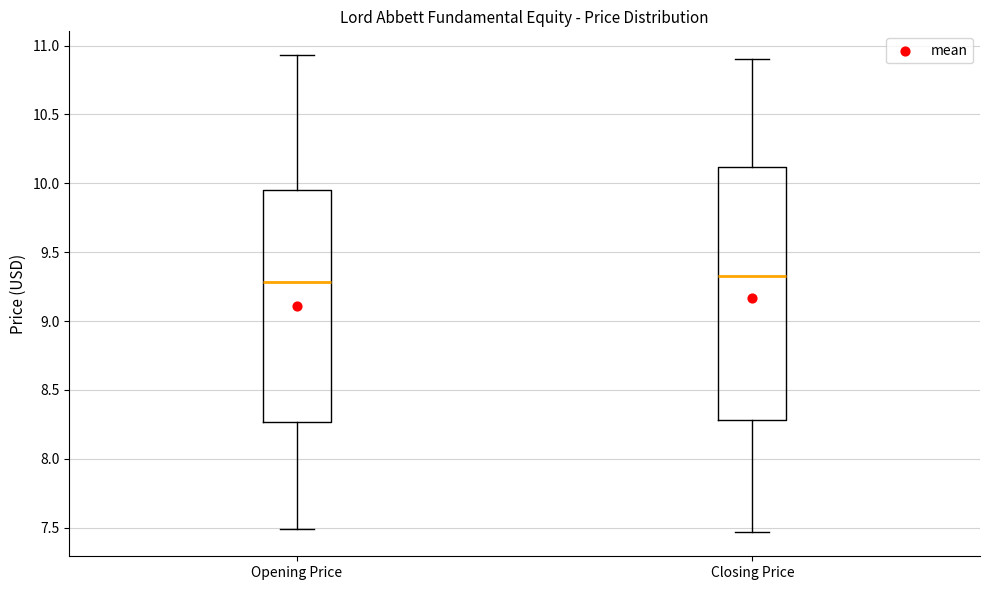

Reading left to right, read every box against the y-axis: the position of its median line, the range the box covers, and the ends of its whiskers. The values are not printed on the chart, so give them approximately, as read against the axis.

Opening Price: median 9.30, box 8.25 to 9.95, whiskers 7.50 to 10.95
Closing Price: median 9.35, box 8.30 to 10.10, whiskers 7.45 to 10.90